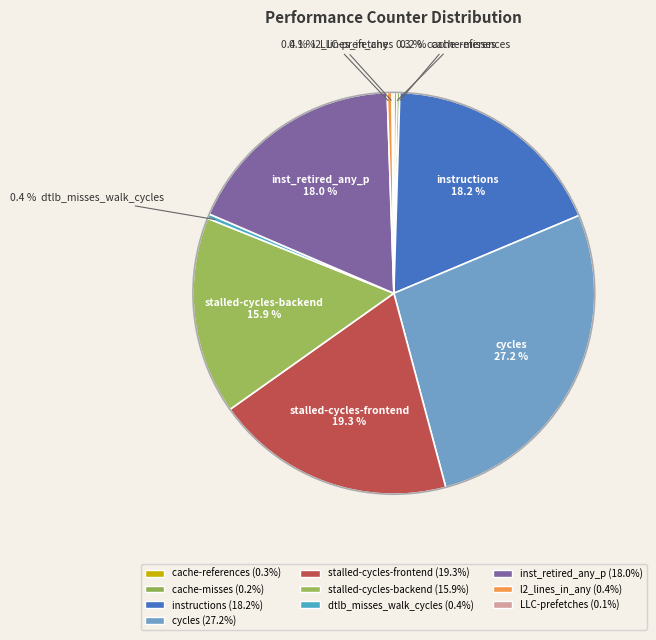

How many segments does this pie chart have?

10